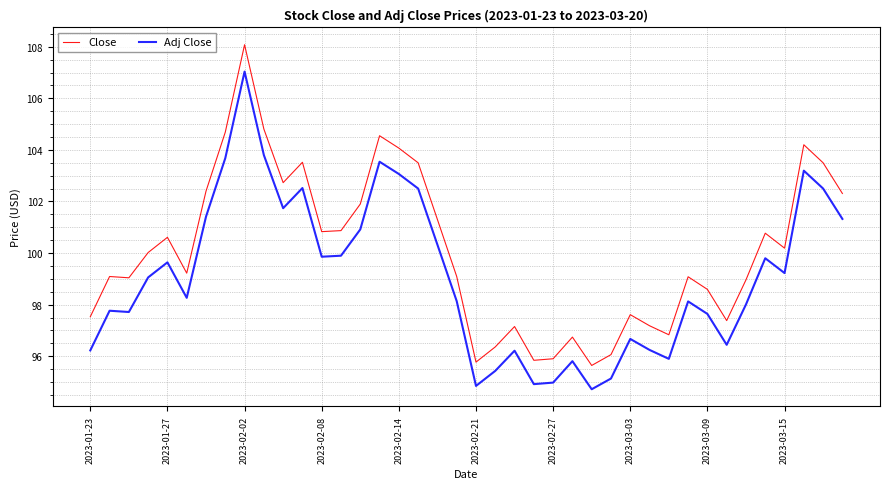

Which series has the widest spread of values?

Close